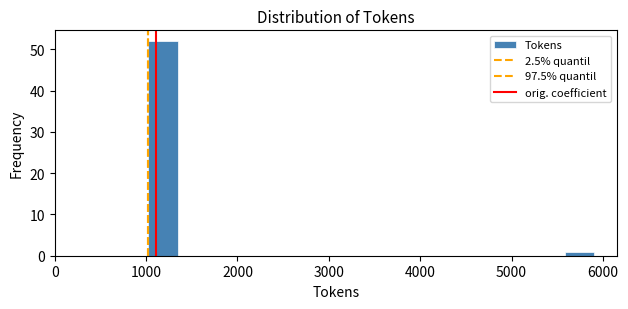

Around what value on the x-axis is the tallest bar? Give the approximate position of its centre, as read against the axis.

1200